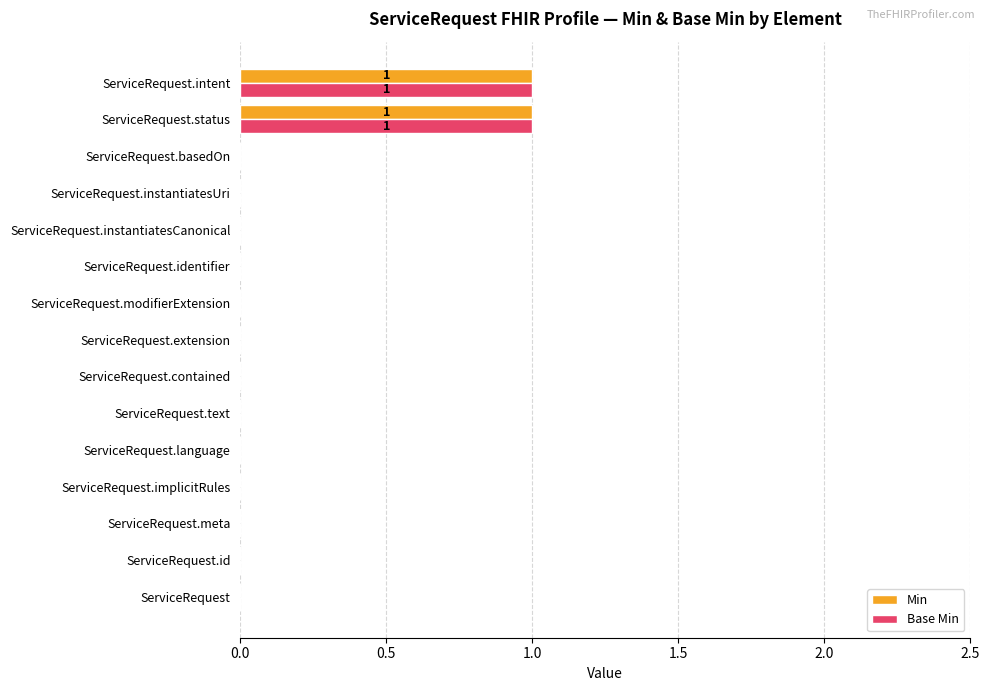

Is it true that Min equals 1 at ServiceRequest.language?

False